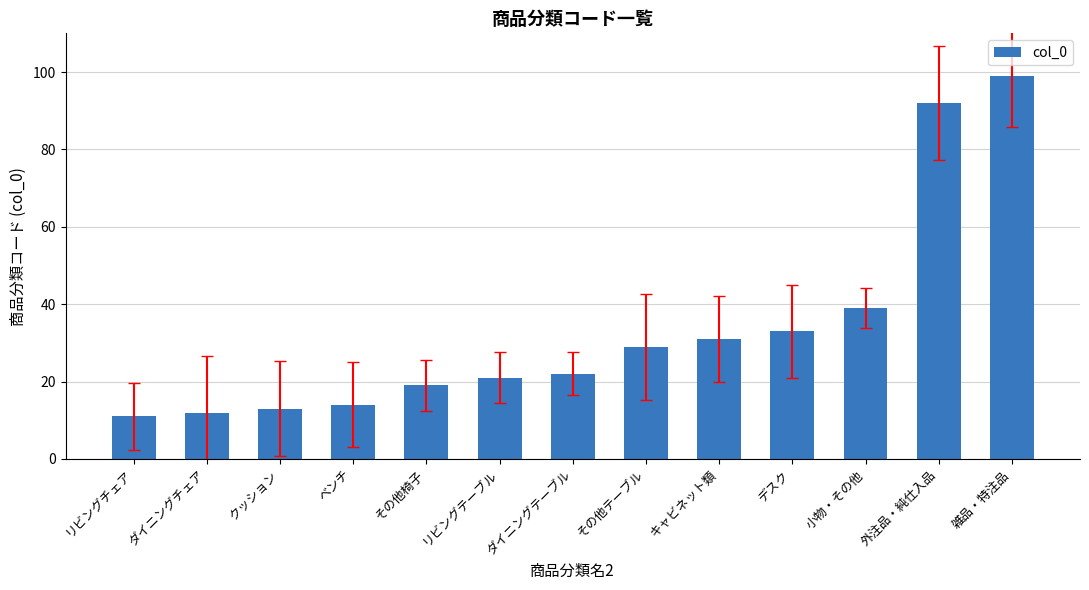

Reading left to right, extract all data points from this chart.

11	12	13	14	19	21	22	29	31	33	39	92	99